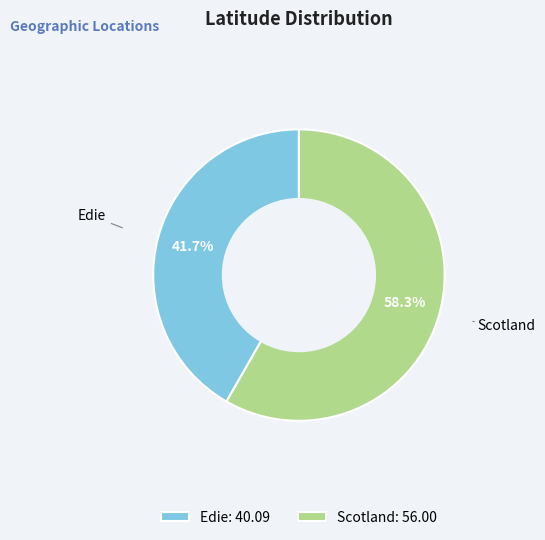

How many segments does this pie chart have?

2